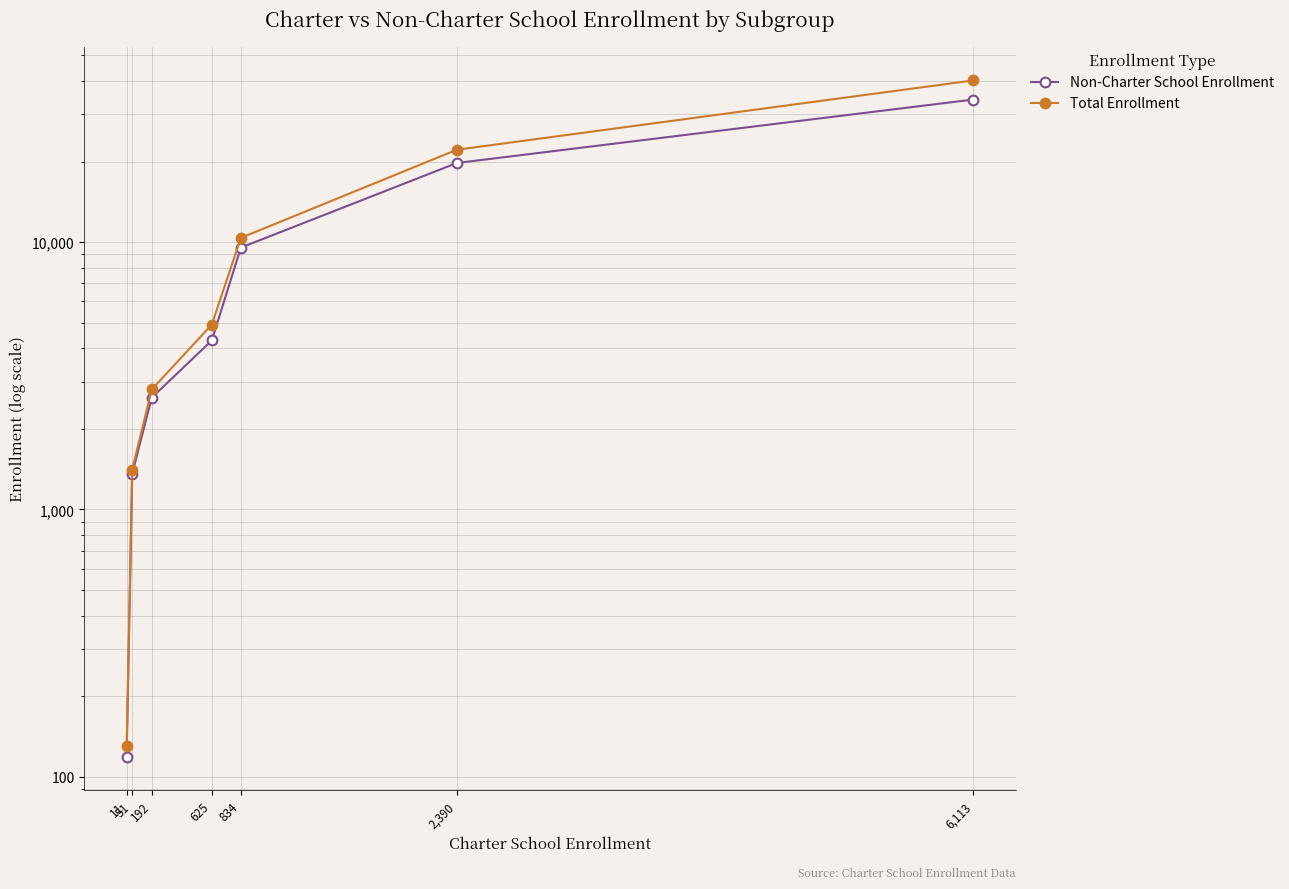

What is the sum of all Total Enrollment values?

82018